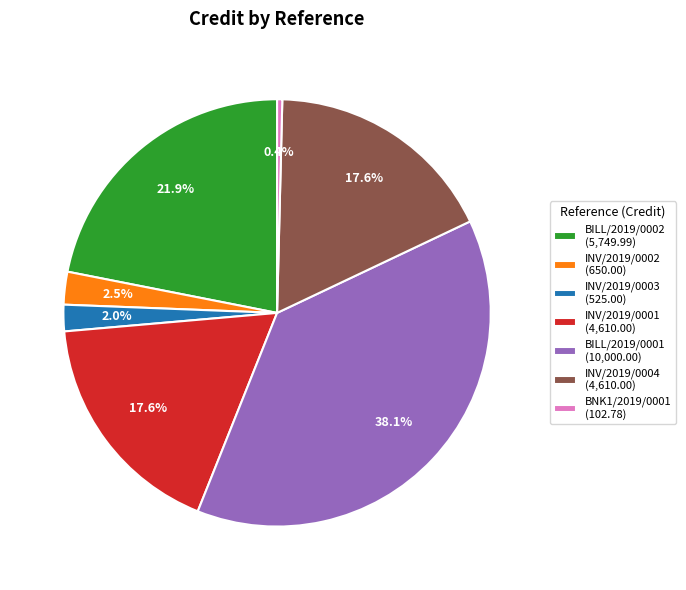

How many slices are in this pie chart?

7